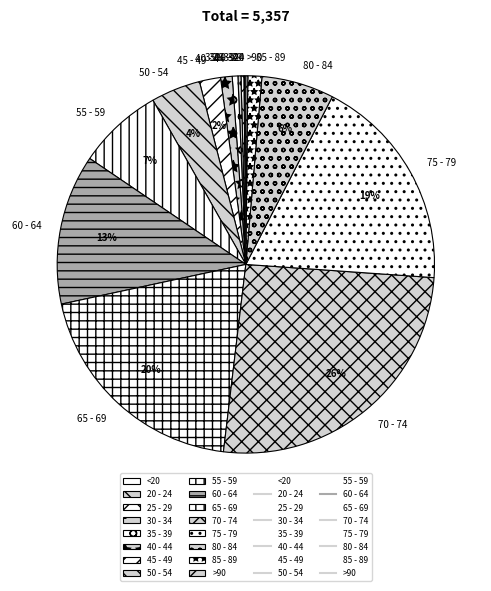

To the nearest percent, what is the average slice percentage?

6%